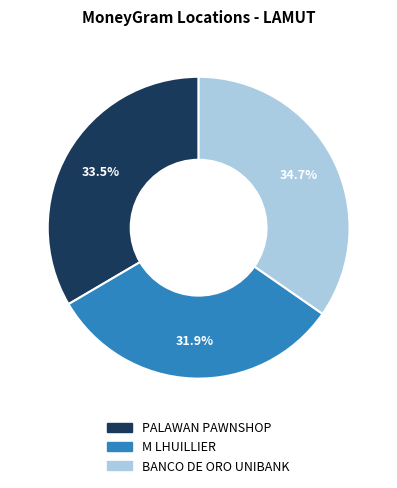

How many slices are in this pie chart?

3